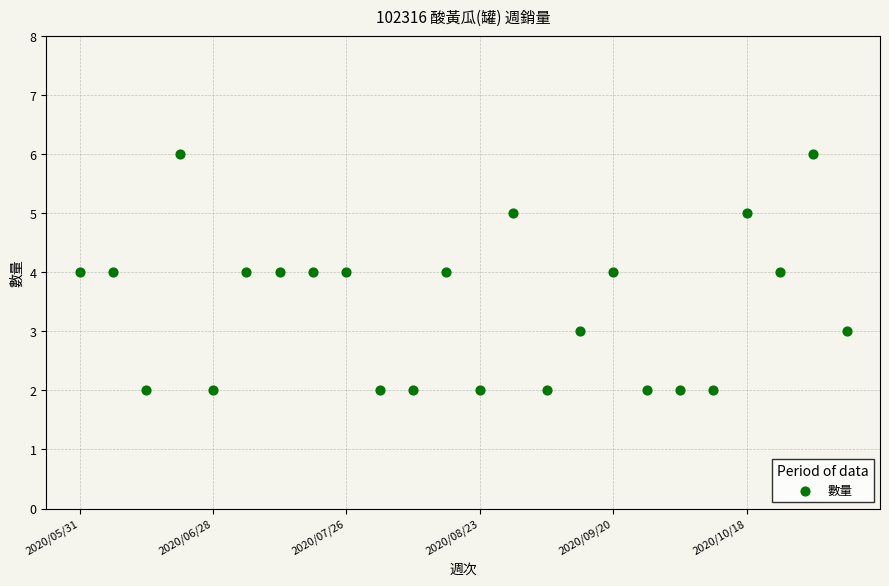

What is the range of Y values (max minus min)?

4